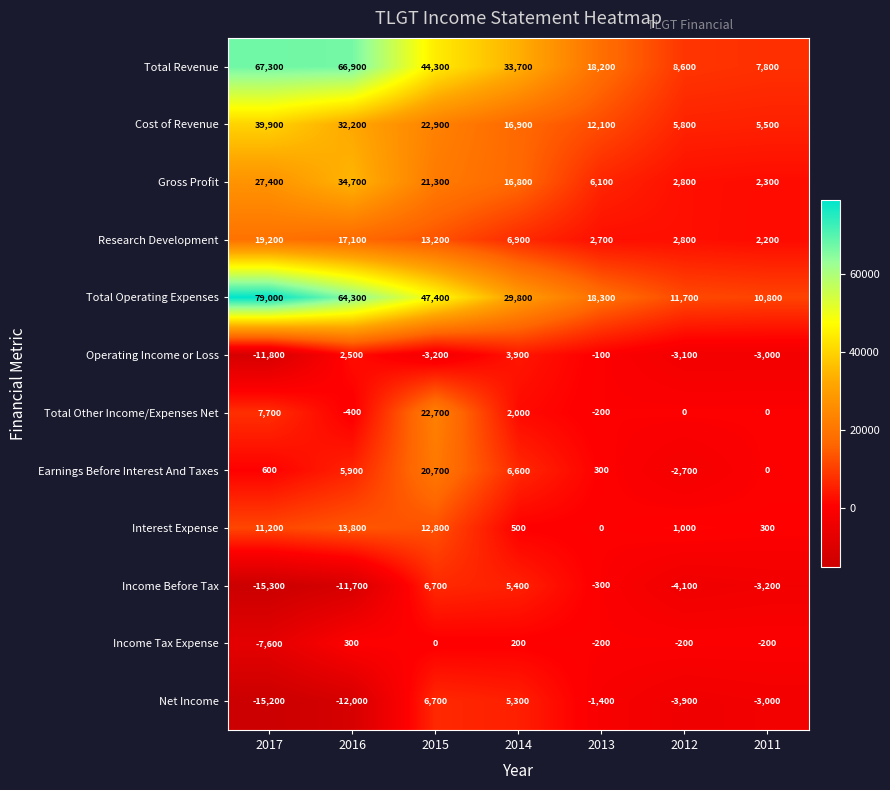

What is the sum of the Operating Income or Loss values at 2016 and 2017?

-9300